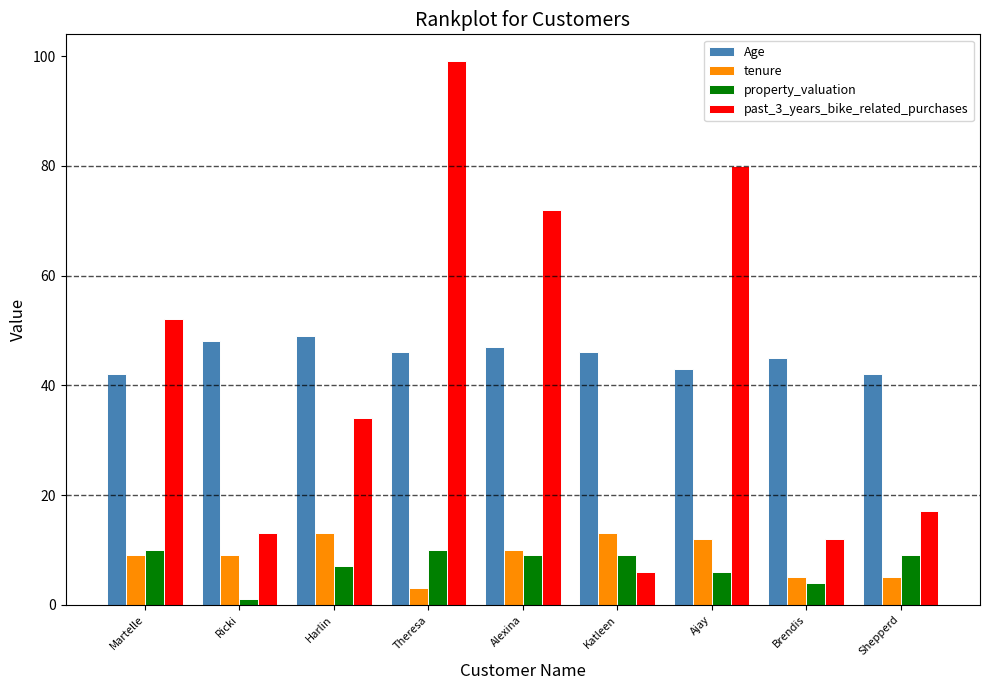

At Harlin, list the series in order from largest to smallest.

Age, past_3_years_bike_related_purchases, tenure, property_valuation